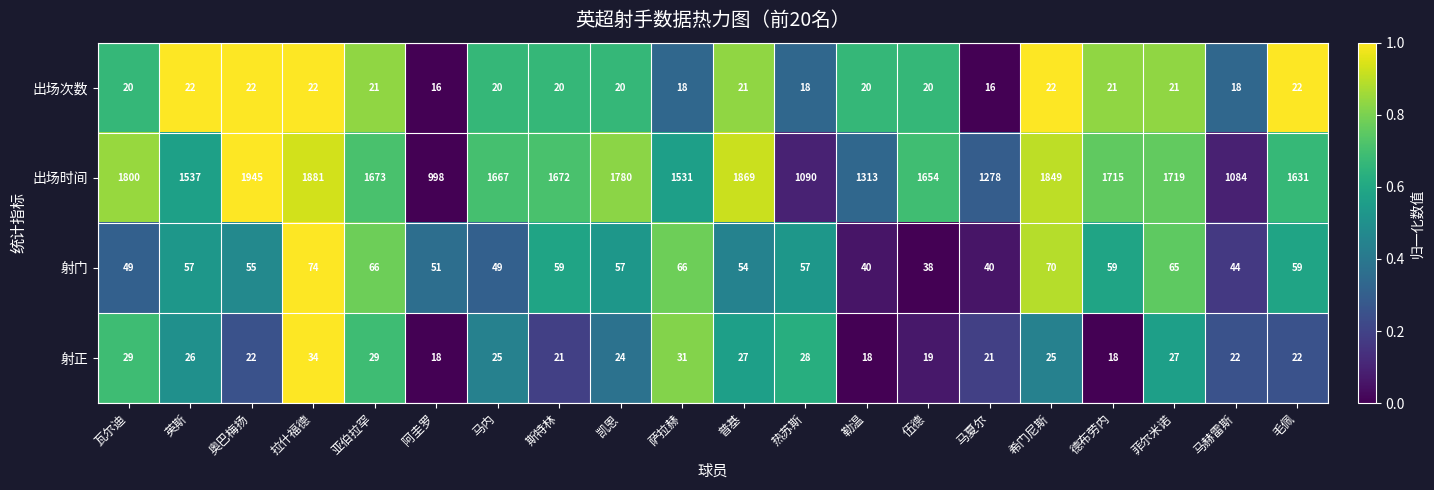

At how many categories does at least one series exceed 145?

20